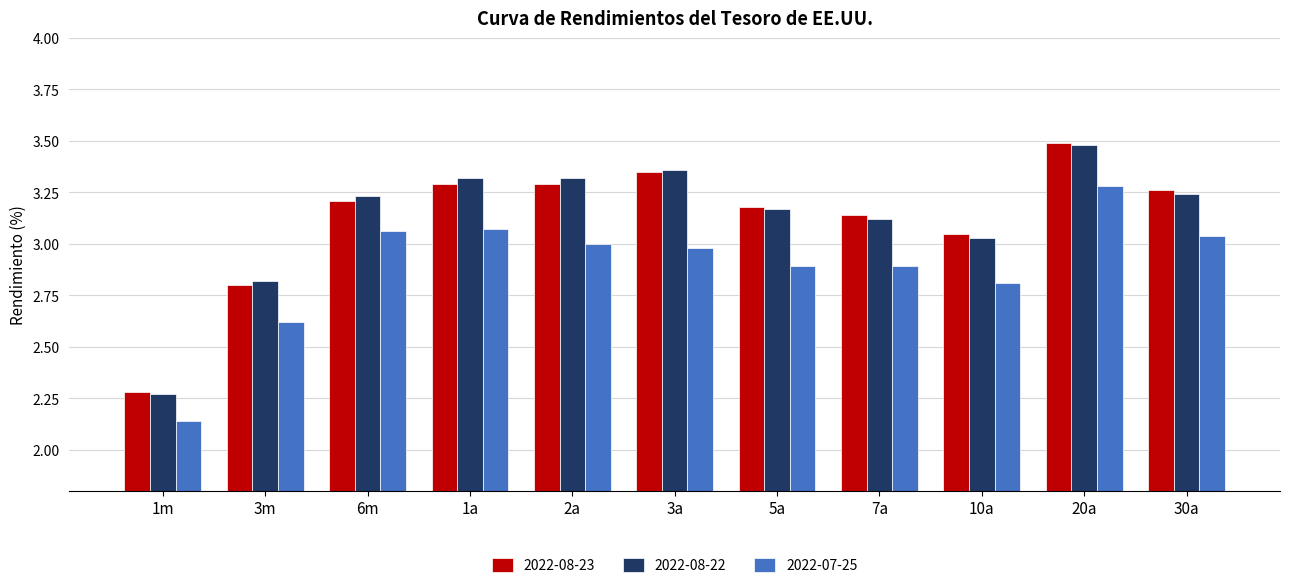

What is the spread (max minus min) of values at 2a?

0.3